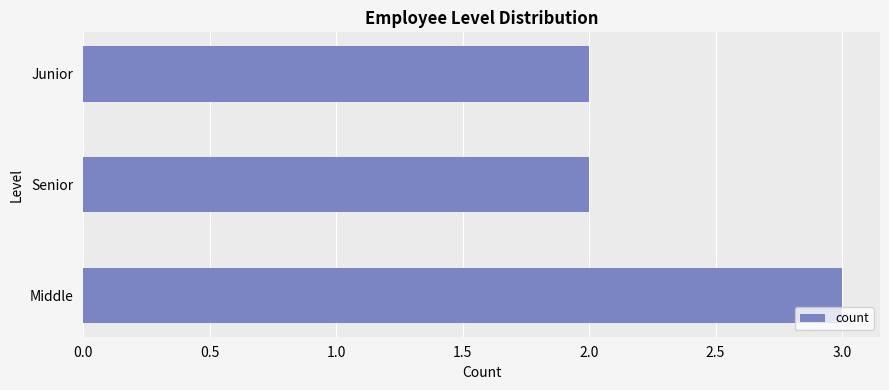

True or false: the data shows 3 at Senior.

False